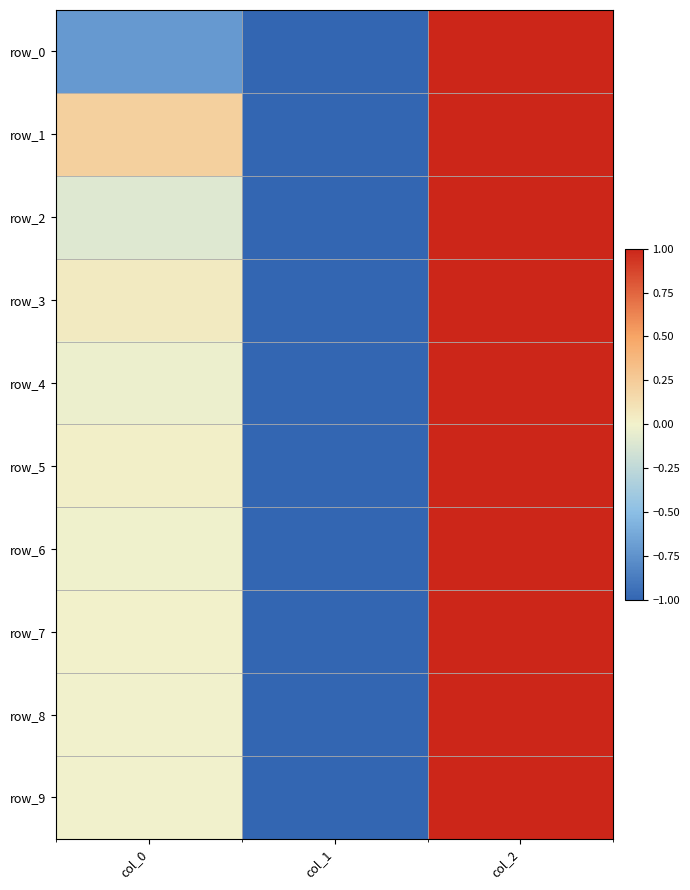

Which series has the largest range (max minus min)?

row_0